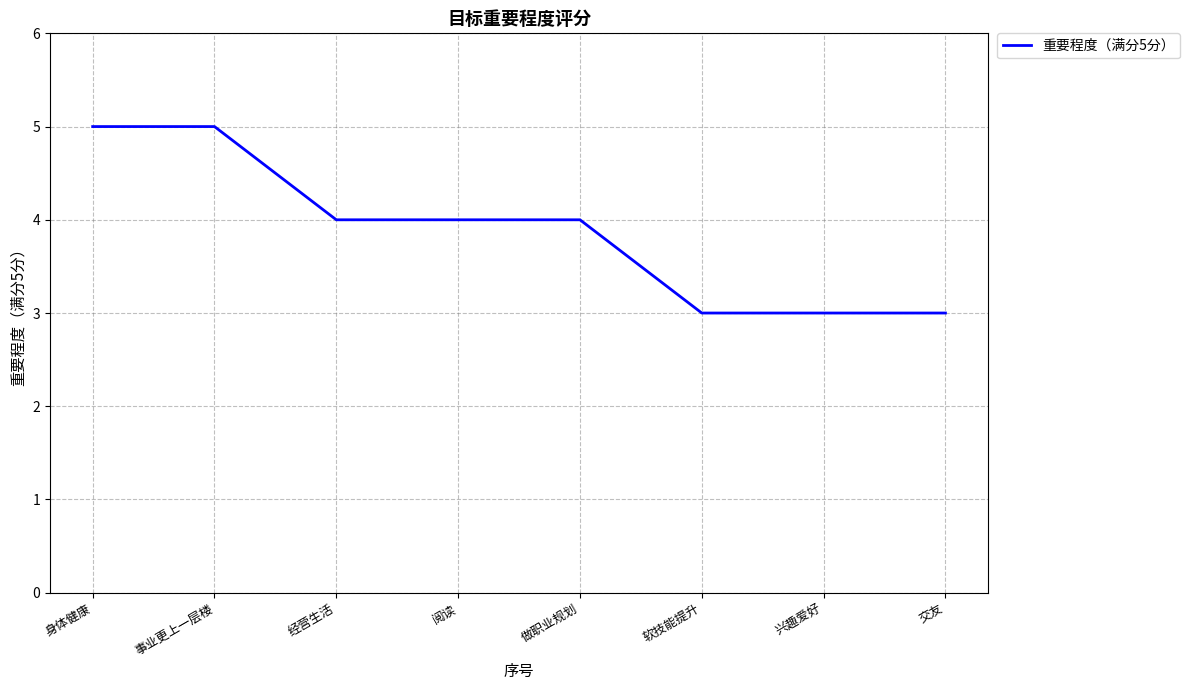

True or false: the data shows 4 at 做职业规划.

True